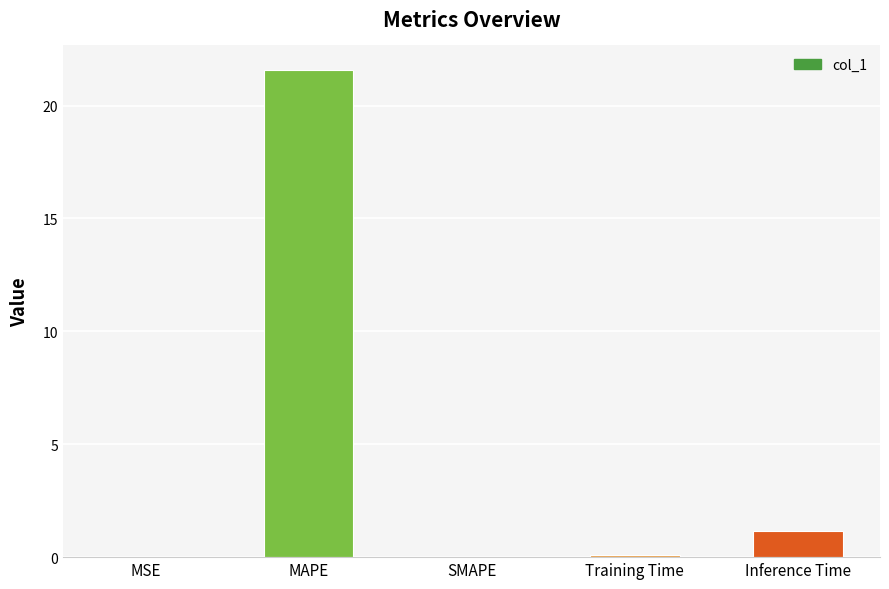

Is it true that the value at MAPE is 13.7?

False